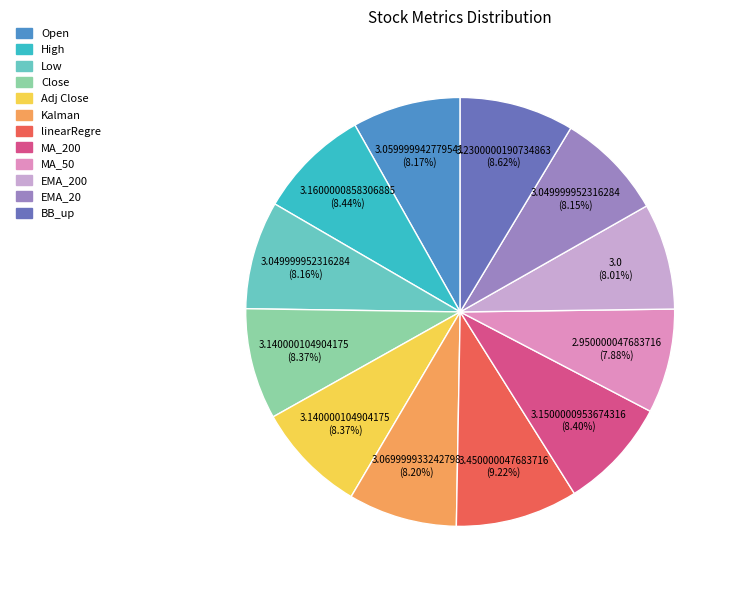

Is there any slice that represents more than half of the pie?

No